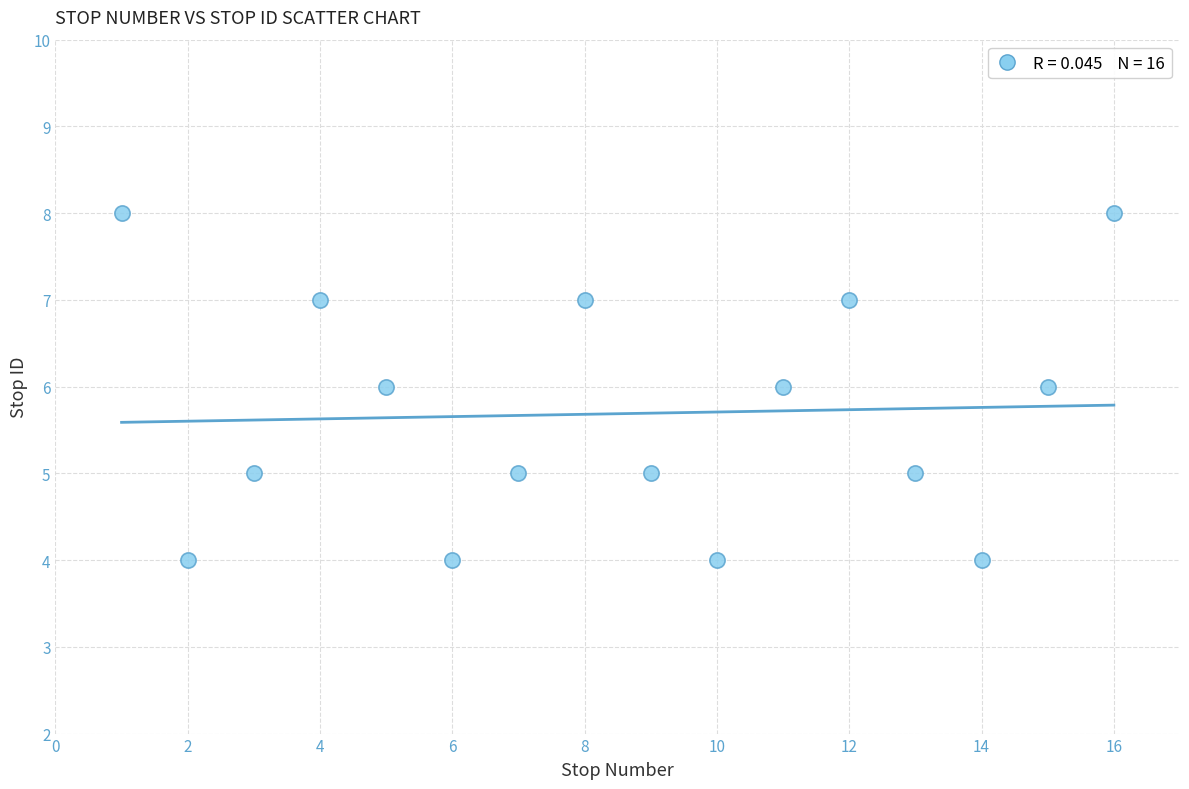

What is the range of X values (max minus min)?

15